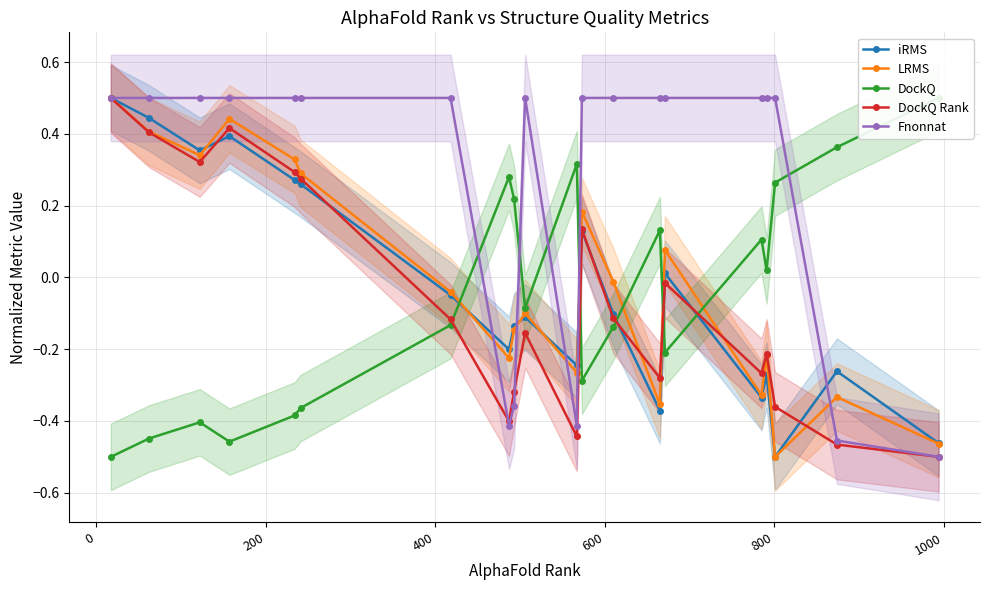

What is the value of the DockQ Rank point at the 4th from the left?

0.4